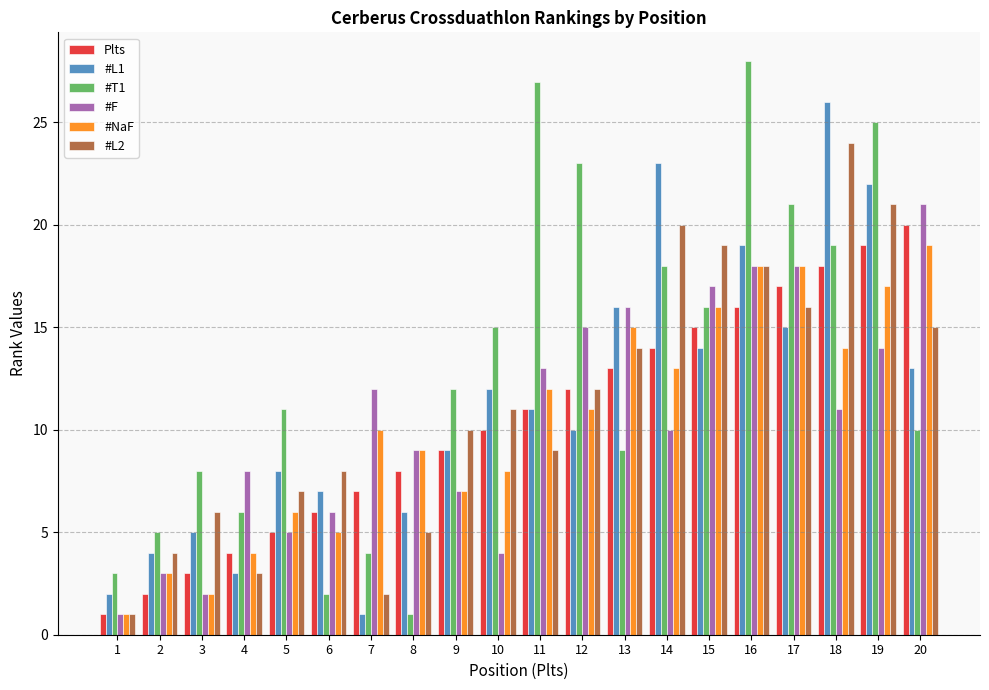

Reading left to right, what are all the values shown in this chart?

Plts: 1	2	3	4	5	6	7	8	9	10	11	12	13	14	15	16	17	18	19	20
#L1: 2	4	5	3	8	7	1	6	9	12	11	10	16	23	14	19	15	26	22	13
#T1: 3	5	8	6	11	2	4	1	12	15	27	23	9	18	16	28	21	19	25	10
#F: 1	3	2	8	5	6	12	9	7	4	13	15	16	10	17	18	18	11	14	21
#NaF: 1	3	2	4	6	5	10	9	7	8	12	11	15	13	16	18	18	14	17	19
#L2: 1	4	6	3	7	8	2	5	10	11	9	12	14	20	19	18	16	24	21	15